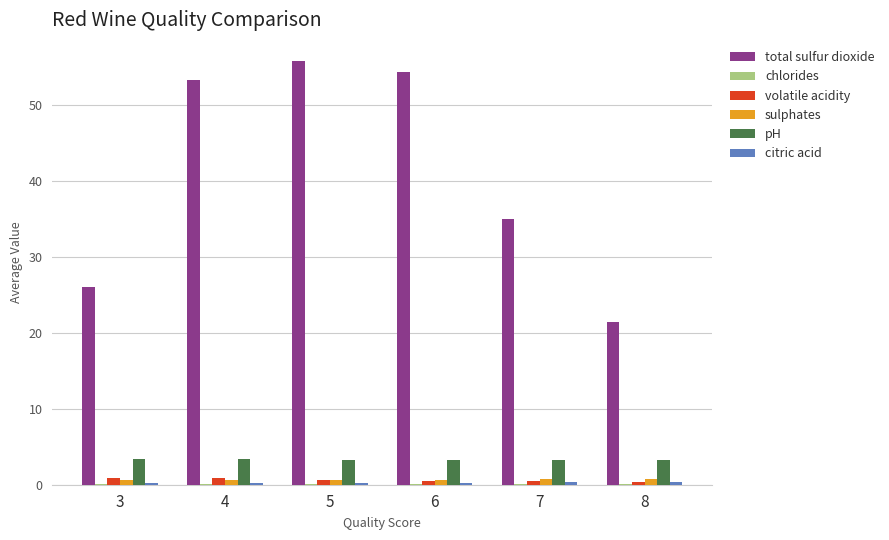

Which series has the largest total across all categories?

total sulfur dioxide